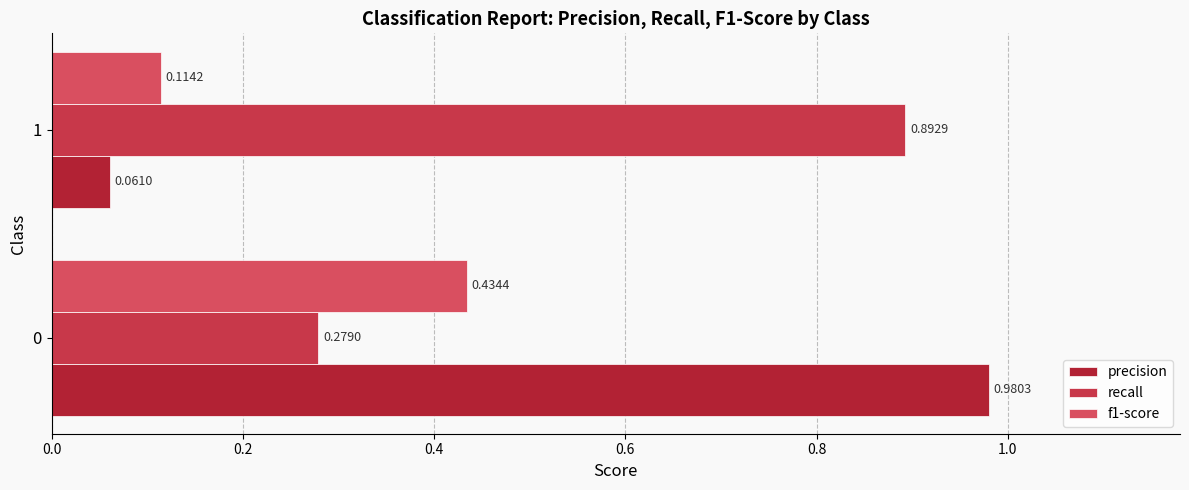

How many data points does each series have?

2